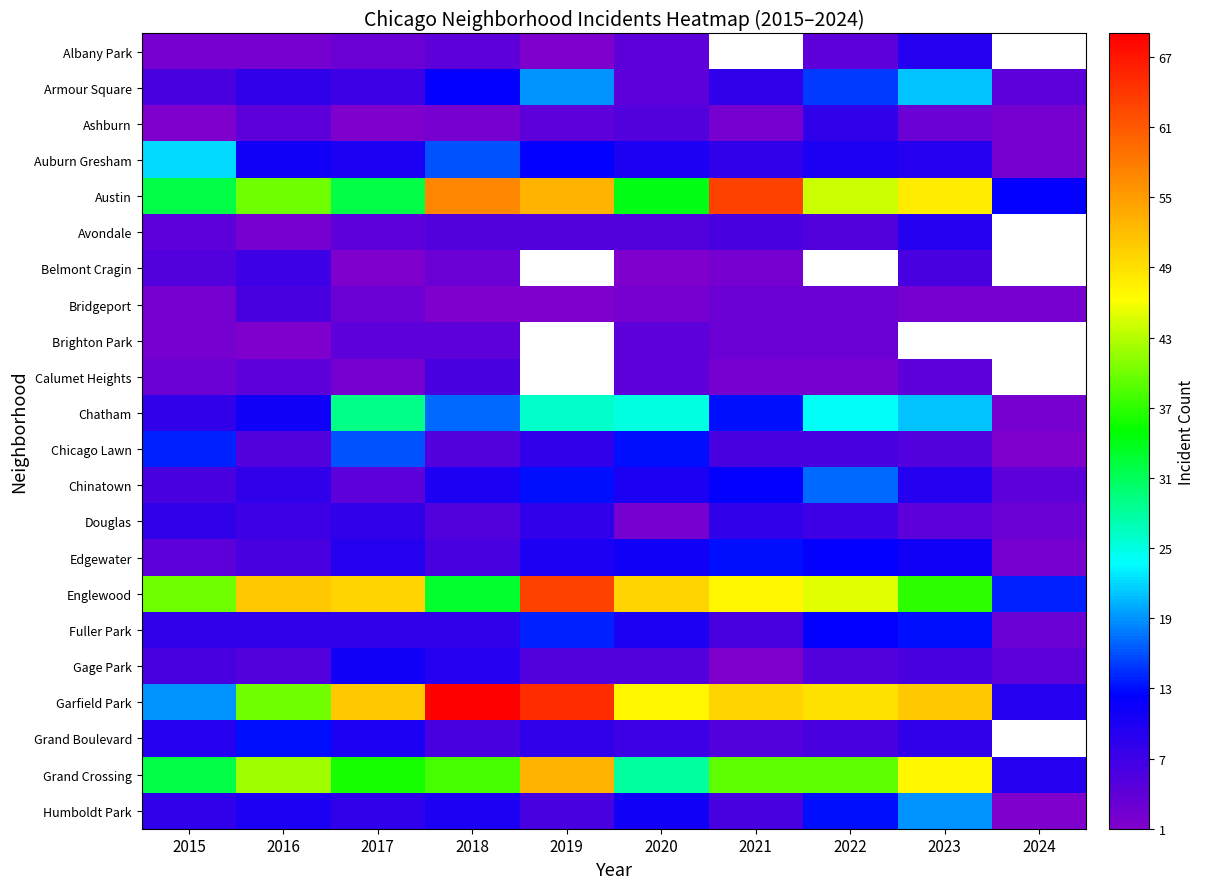

Is it true that Auburn Gresham equals 10.0 at 2020?

True